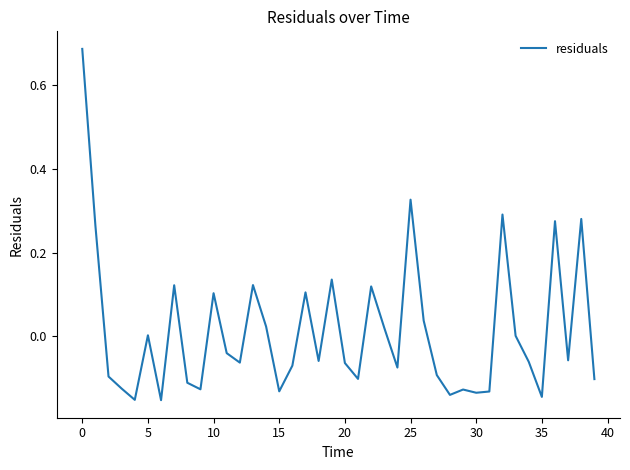

Is this an area chart (filled region under the line)?

No